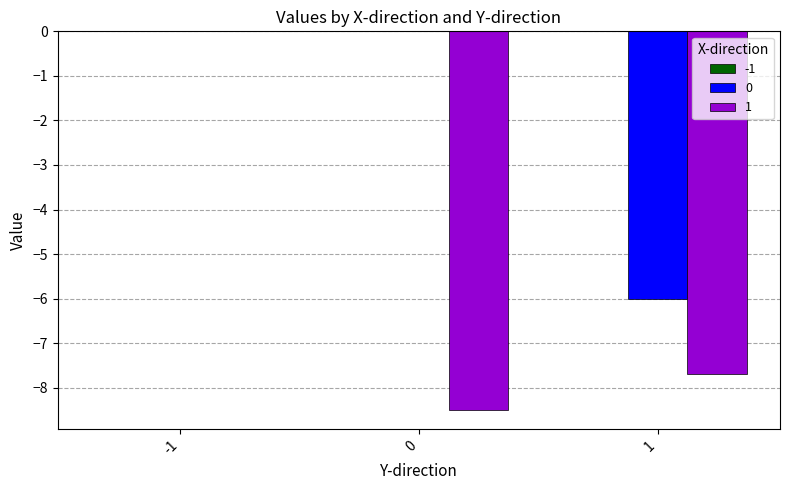

Is it true that 1 equals -7.7 at 1?

True